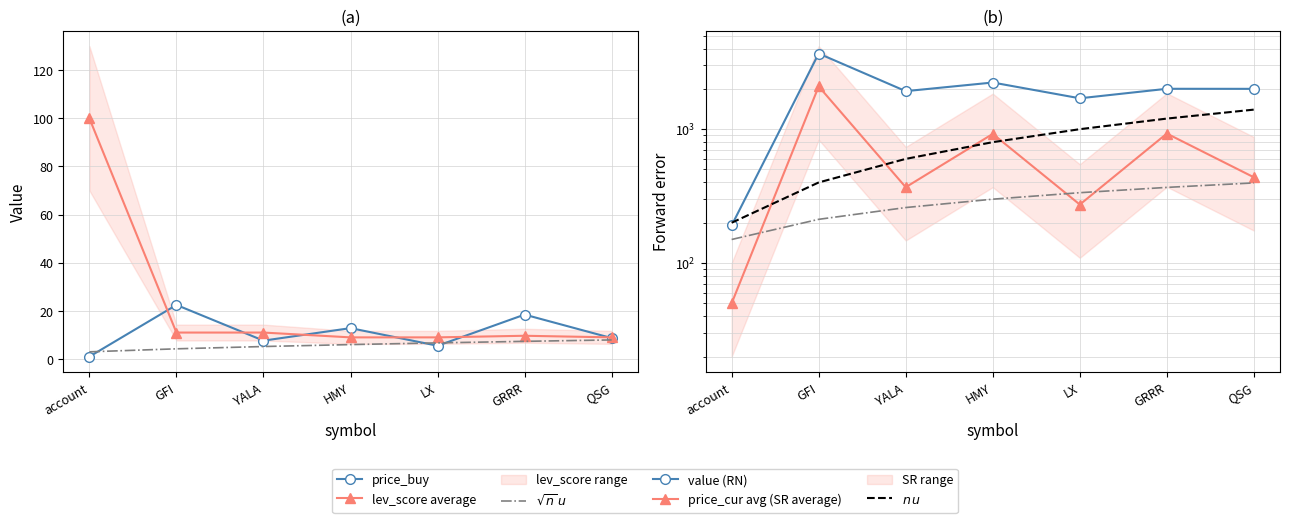

True or false: lev_score average and $\sqrt{n}\,u$ intersect in this chart.

False